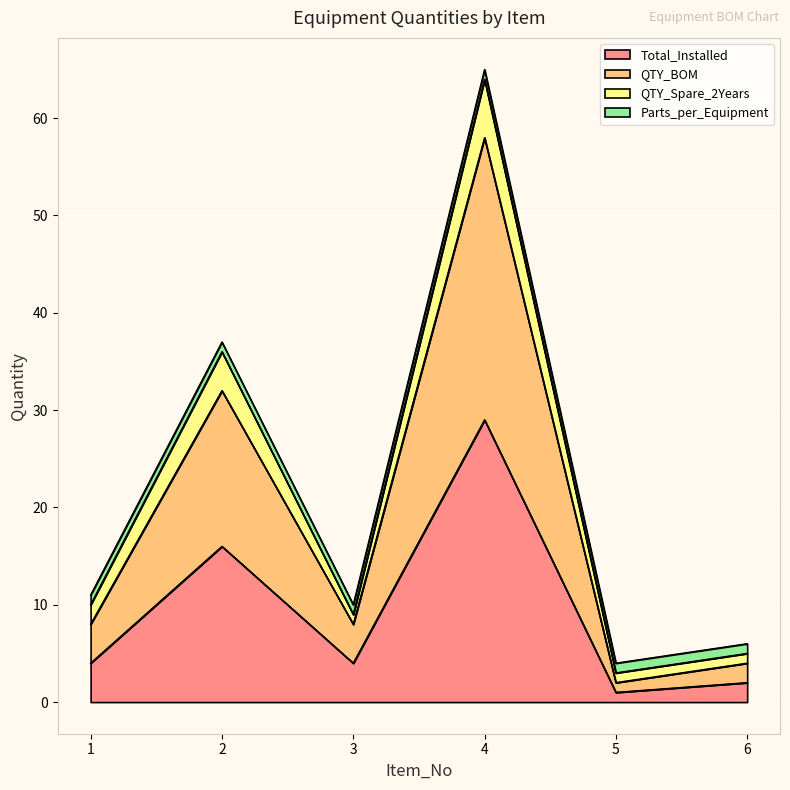

Is the value of QTY_Spare_2Years at 4 greater than the value of Total_Installed at 3?

Yes